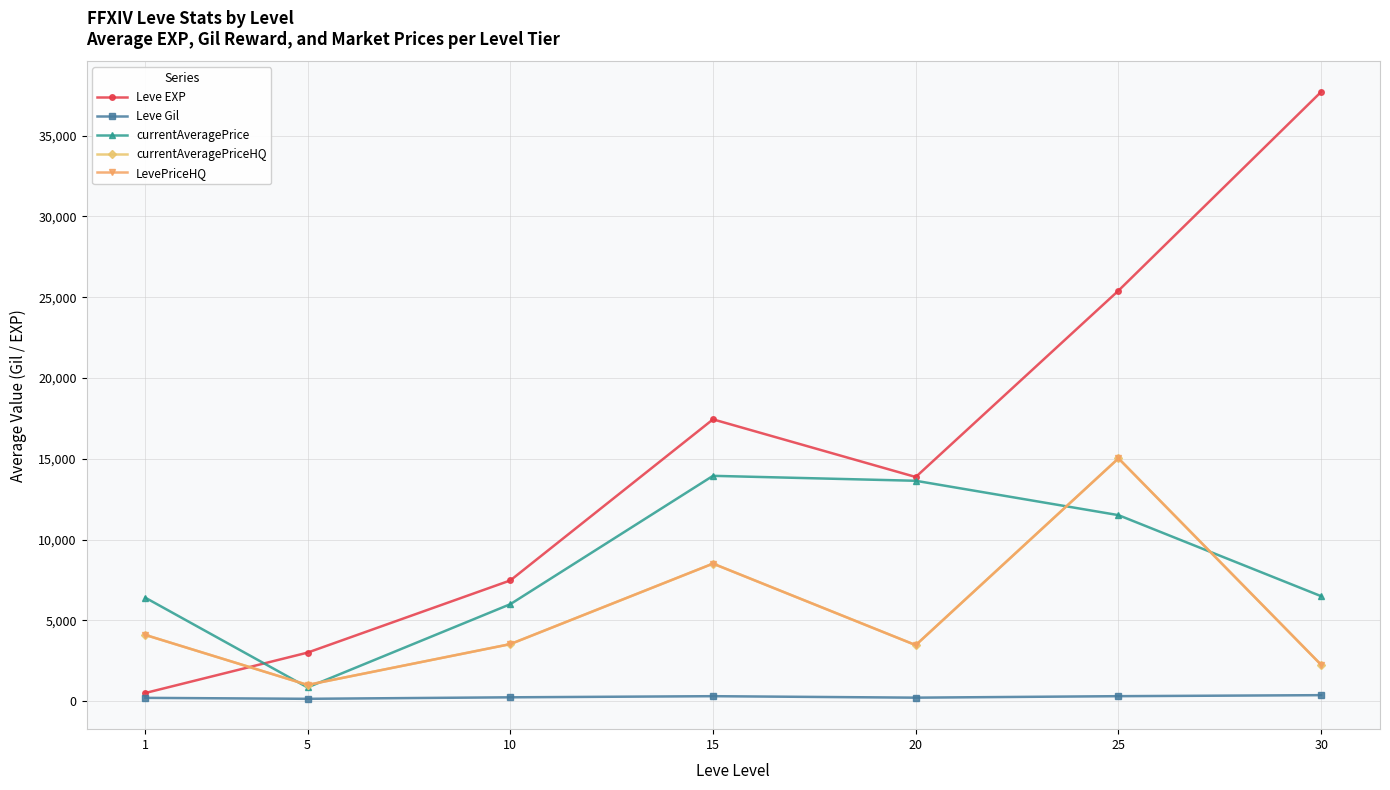

Does the chart have visible grid lines?

Yes